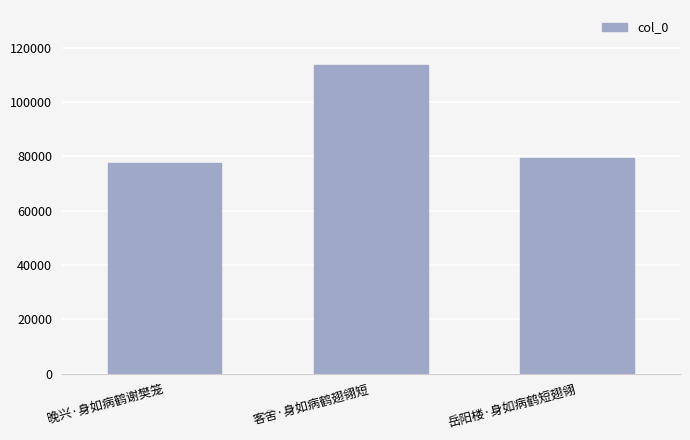

Which label corresponds to the largest value in the chart?

客舍·身如病鹤翅翎短